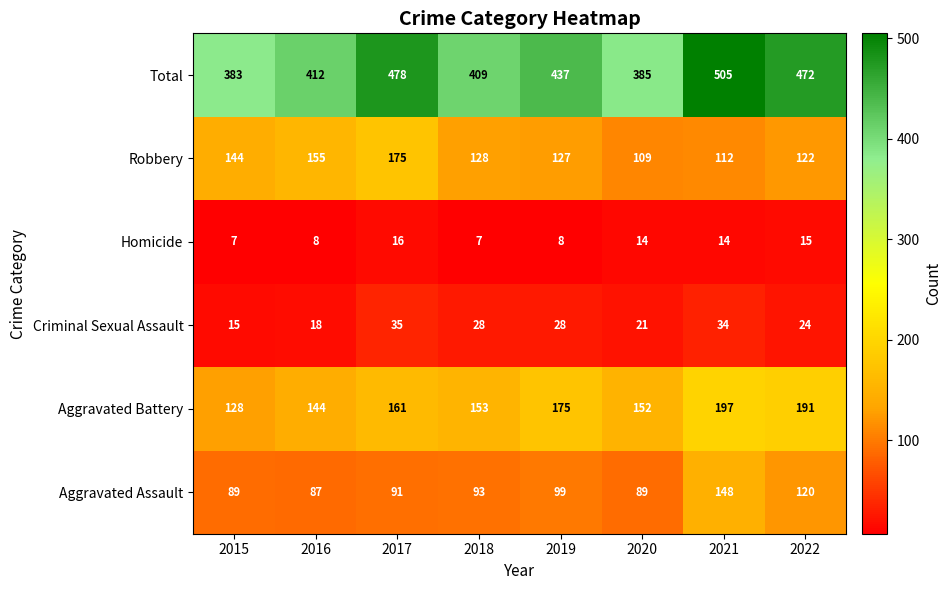

What is the smallest value displayed?

7